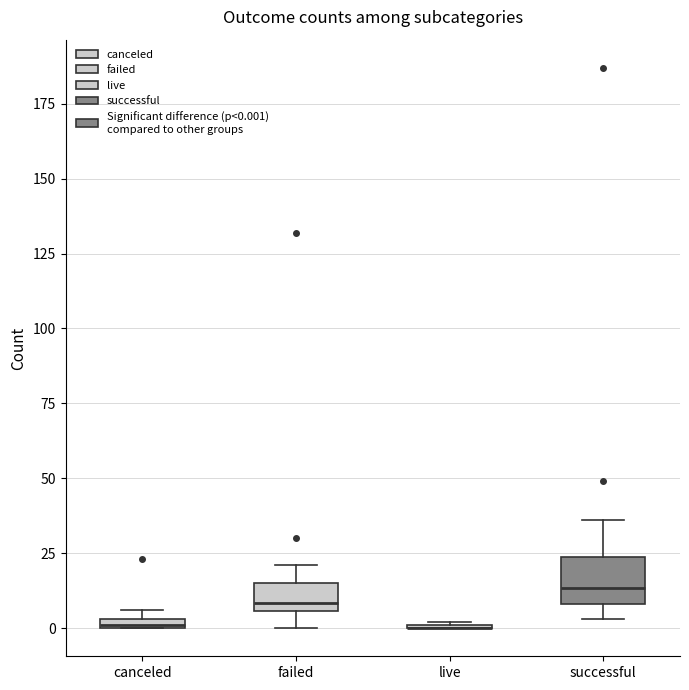

Comparing the boxes themselves (not the whiskers), which one is the tallest?

successful